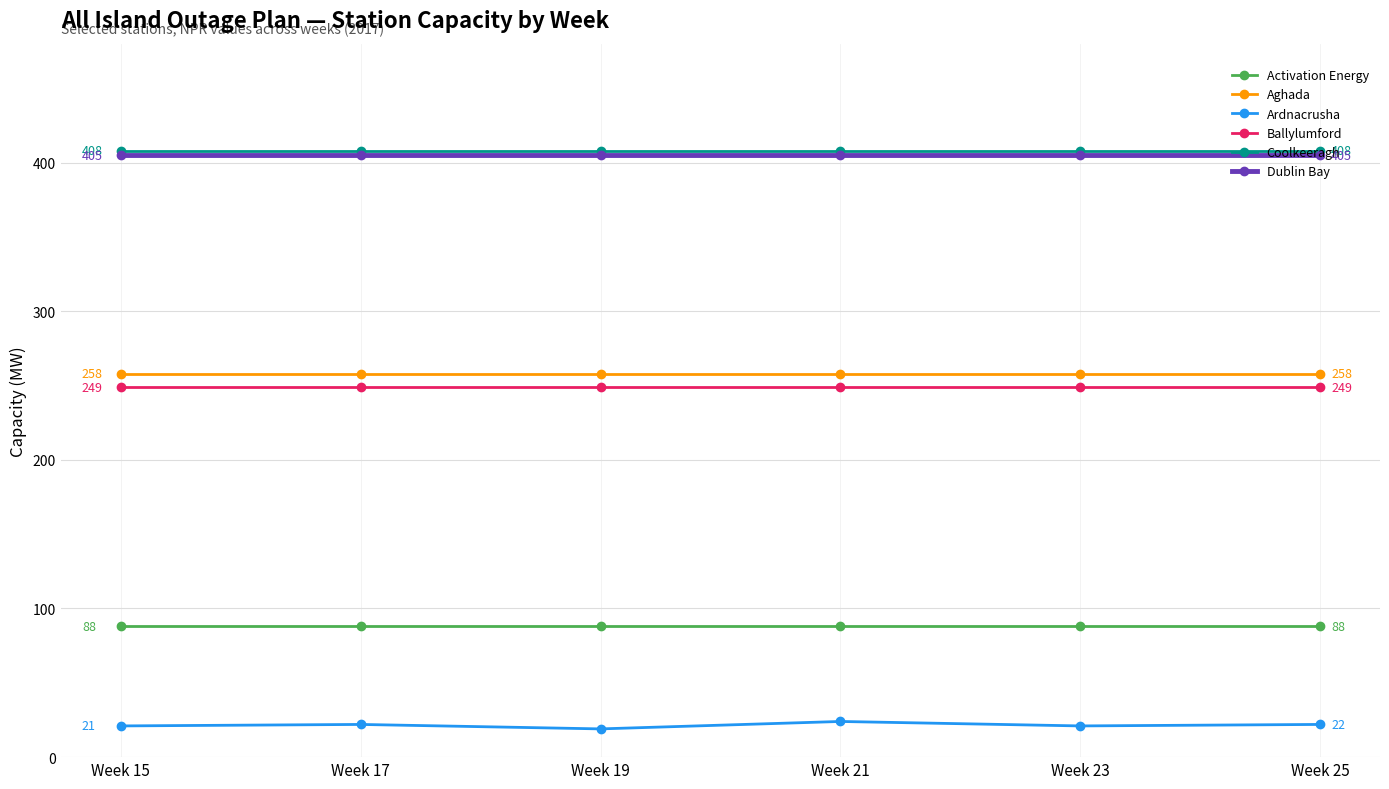

How many lines are shown in the chart?

6